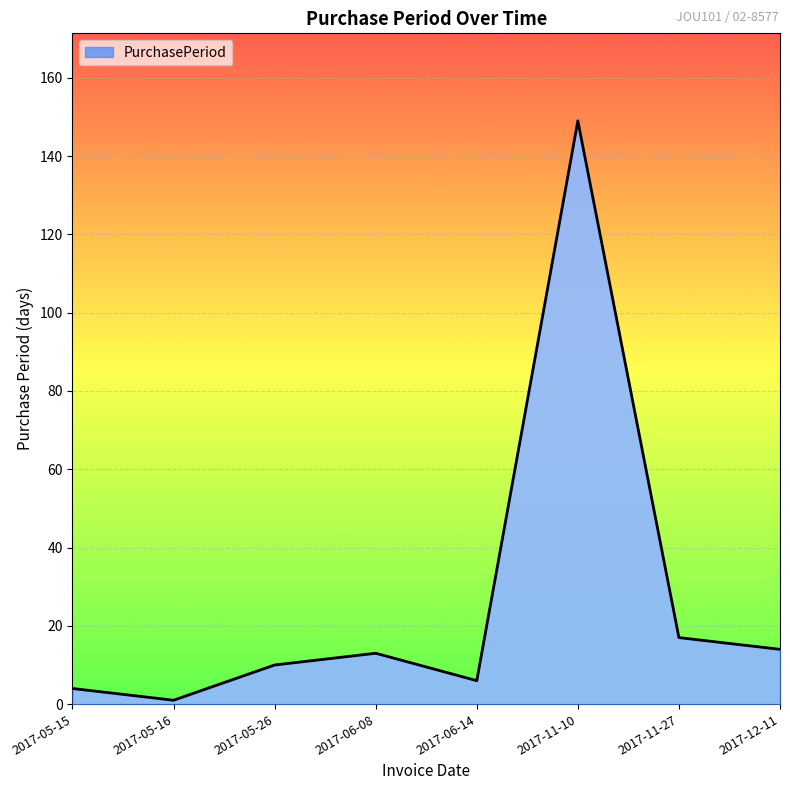

True or false: the data has more than 2 interior local peaks.

False